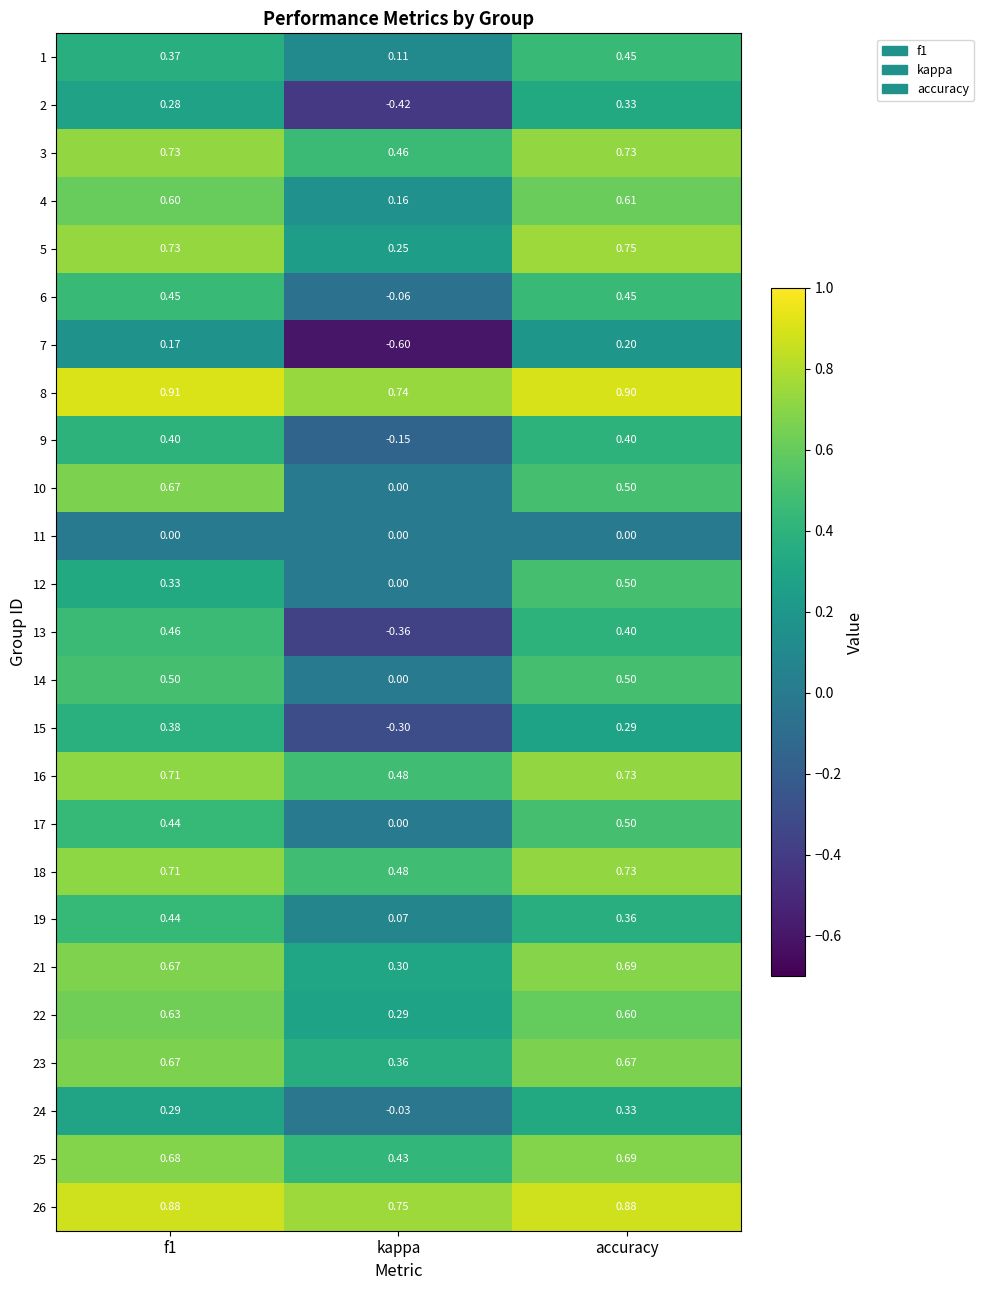

At which category does the chart reach its minimum across all series?

kappa